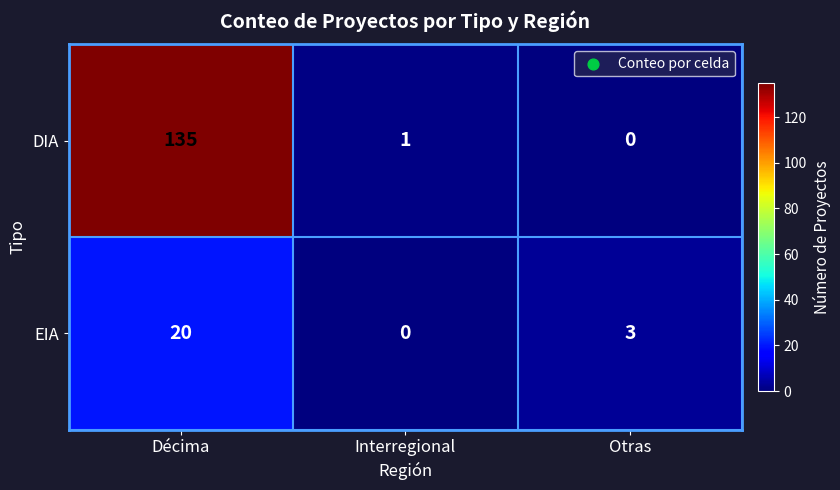

Reading right to left, list all the values displayed in this chart.

DIA: 0	1	135
EIA: 3	0	20